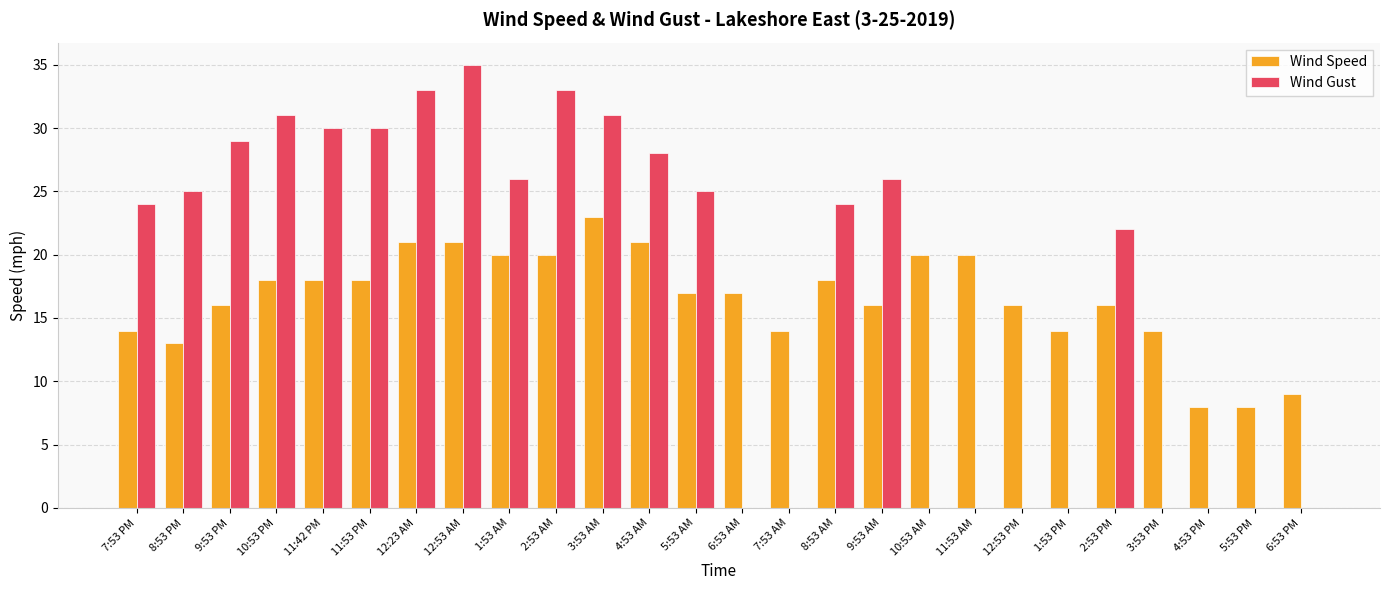

What is the highest value of the Wind Gust series?

35